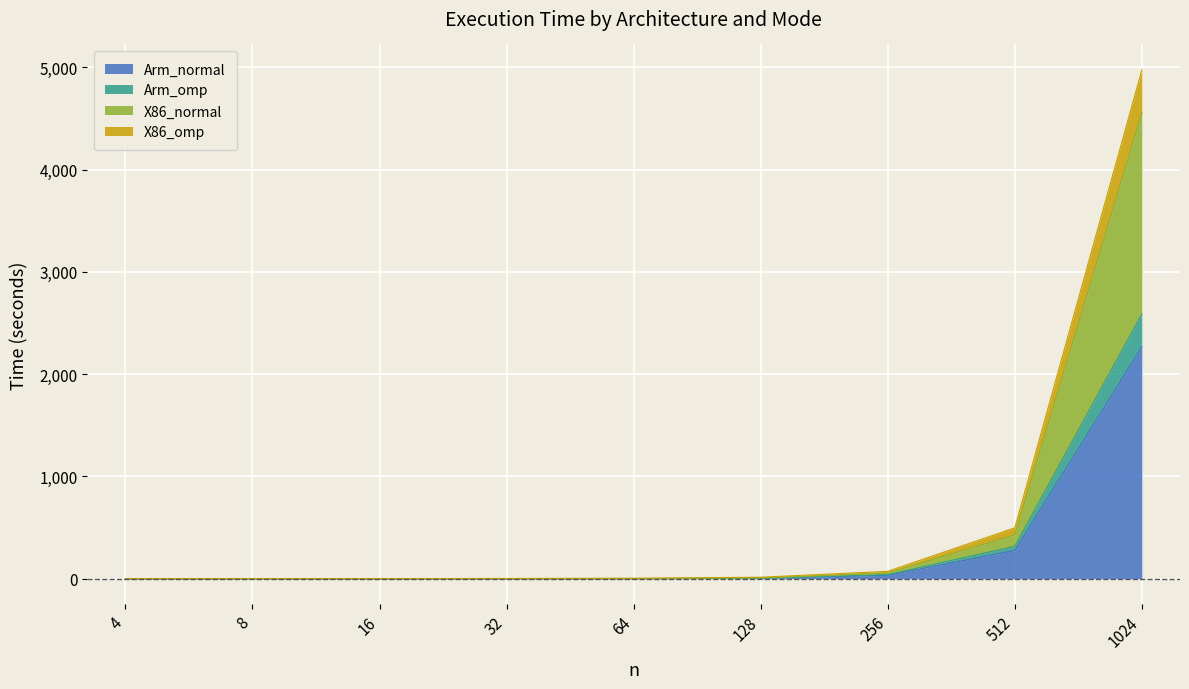

At which category is the sum across all series the highest?

1024